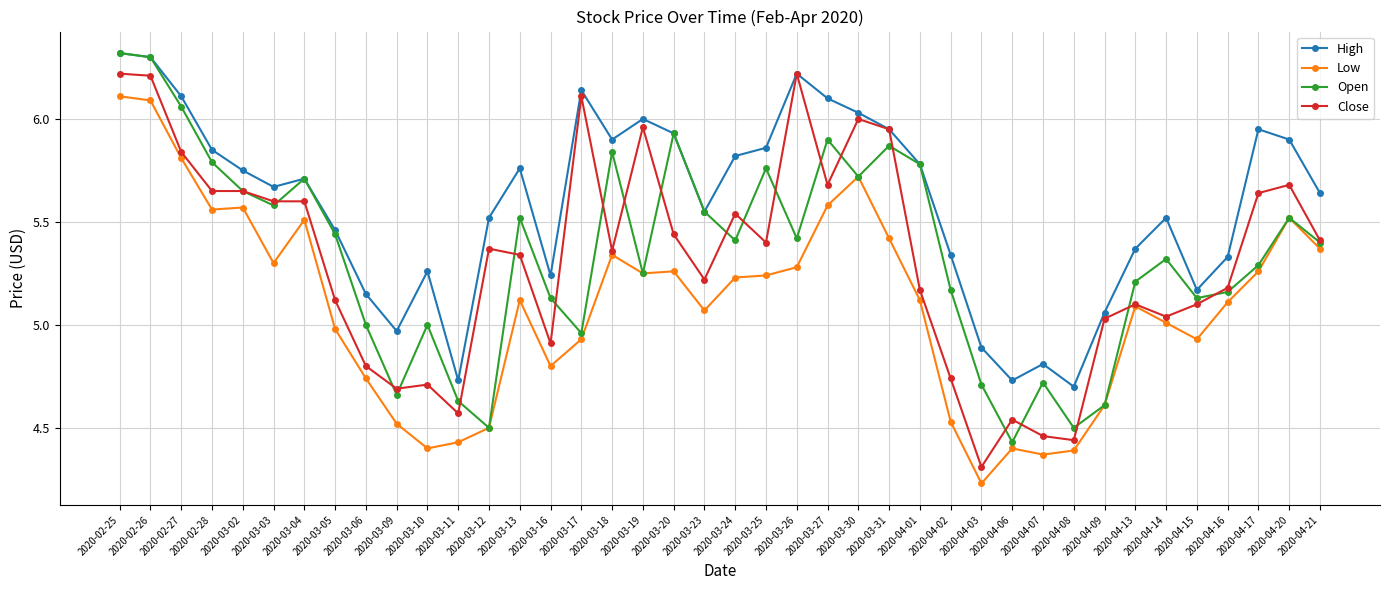

Which series changed the most between 2020-03-25 and 2020-04-01?

Close